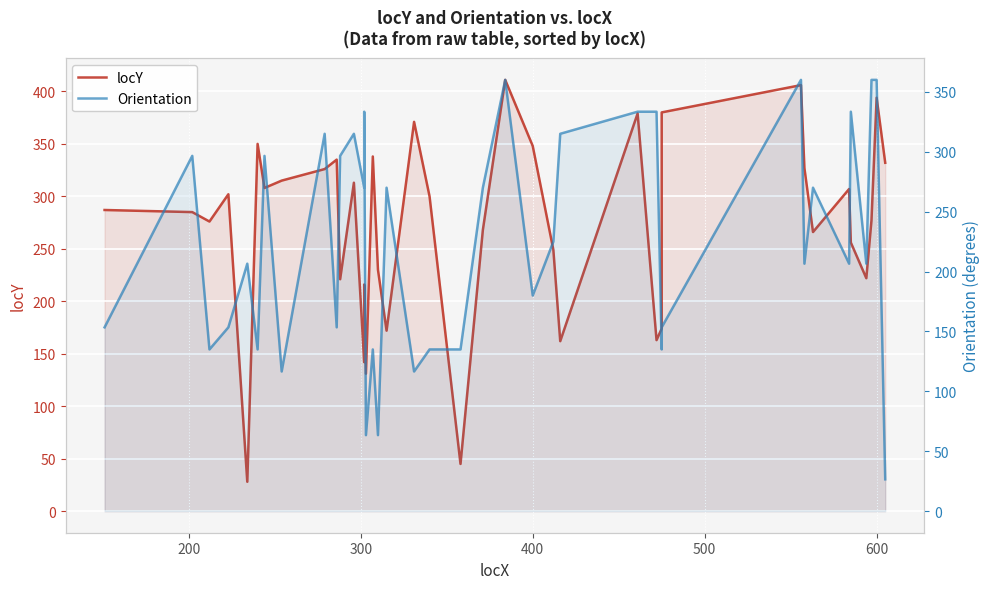

What is the difference between the second highest and second lowest values in the locY series?

361.0